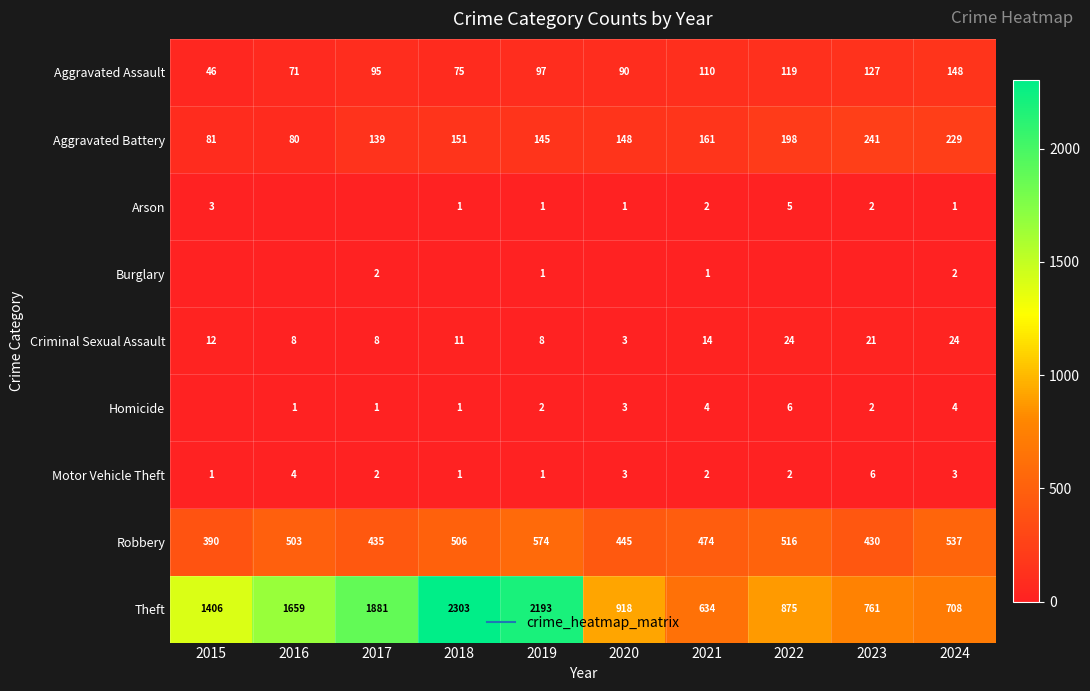

At which label does Homicide reach its peak?

2022